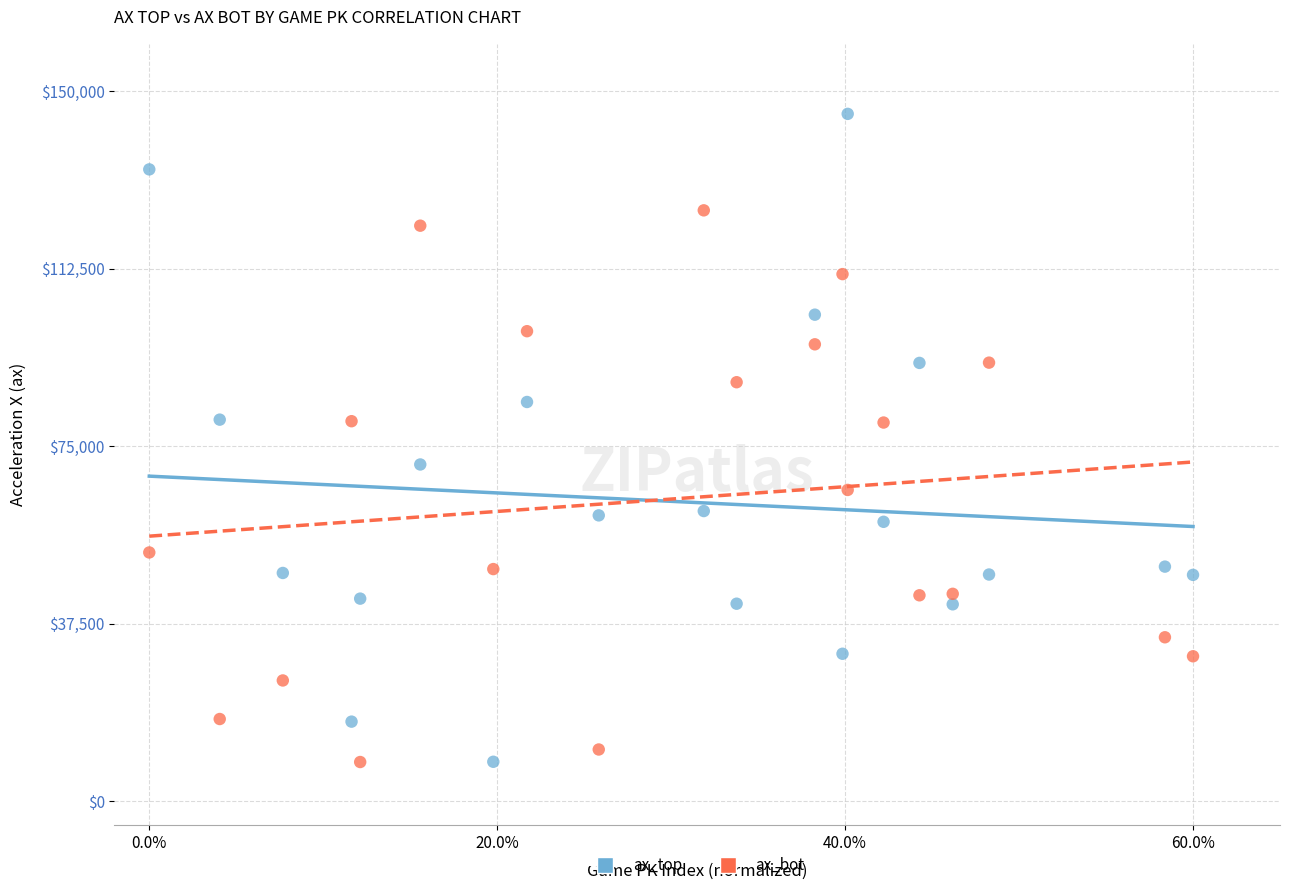

Across all data points, what is the range of Y values (max minus min)?

136875.4